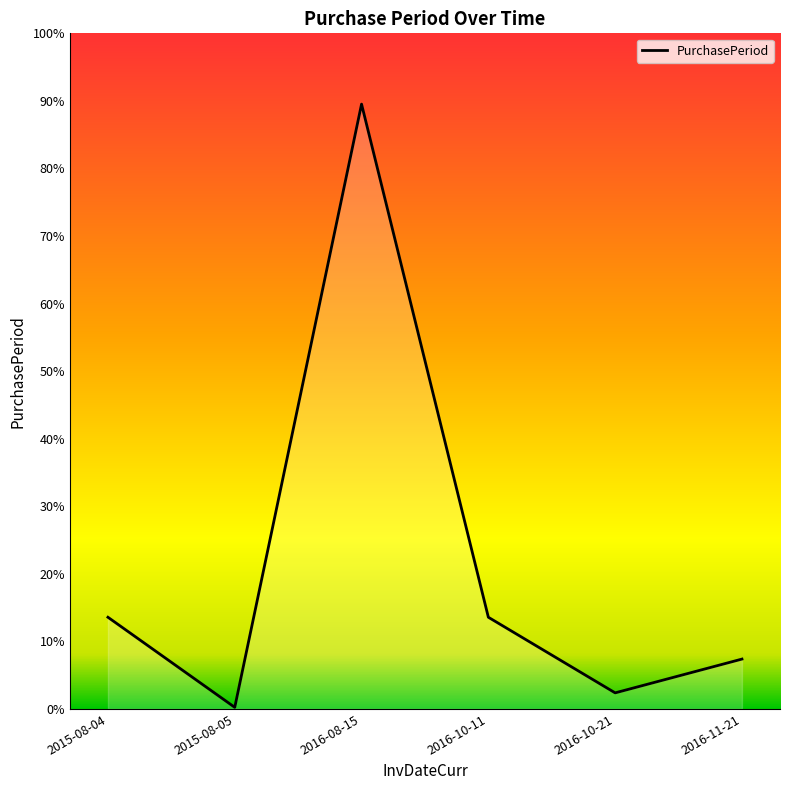

Does the chart display data point markers on the line(s)?

No